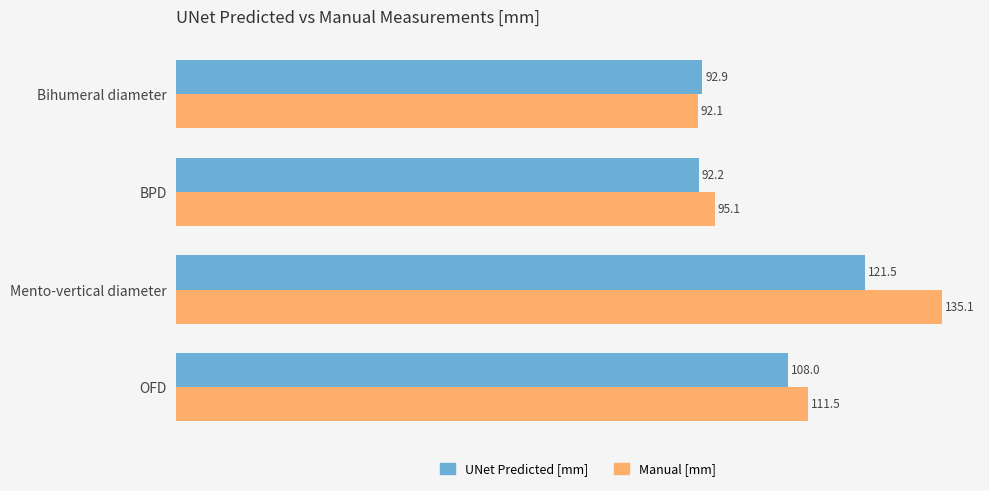

At which category is the sum across all series the highest?

Mento-vertical diameter